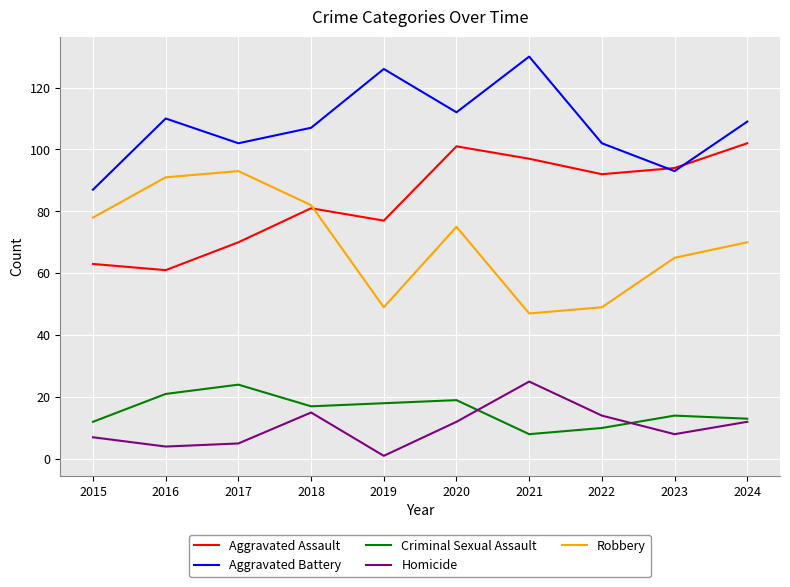

Is it true that Aggravated Battery equals 194 at 2019?

False